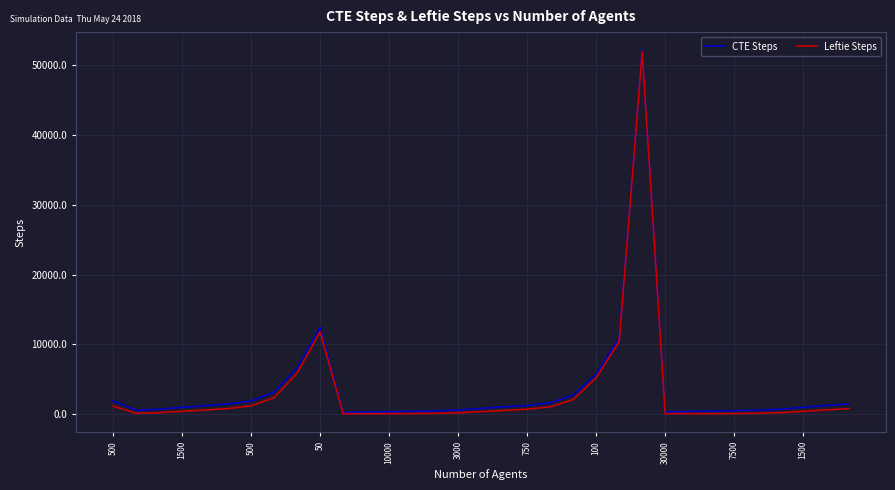

How many lines are shown in the chart?

2